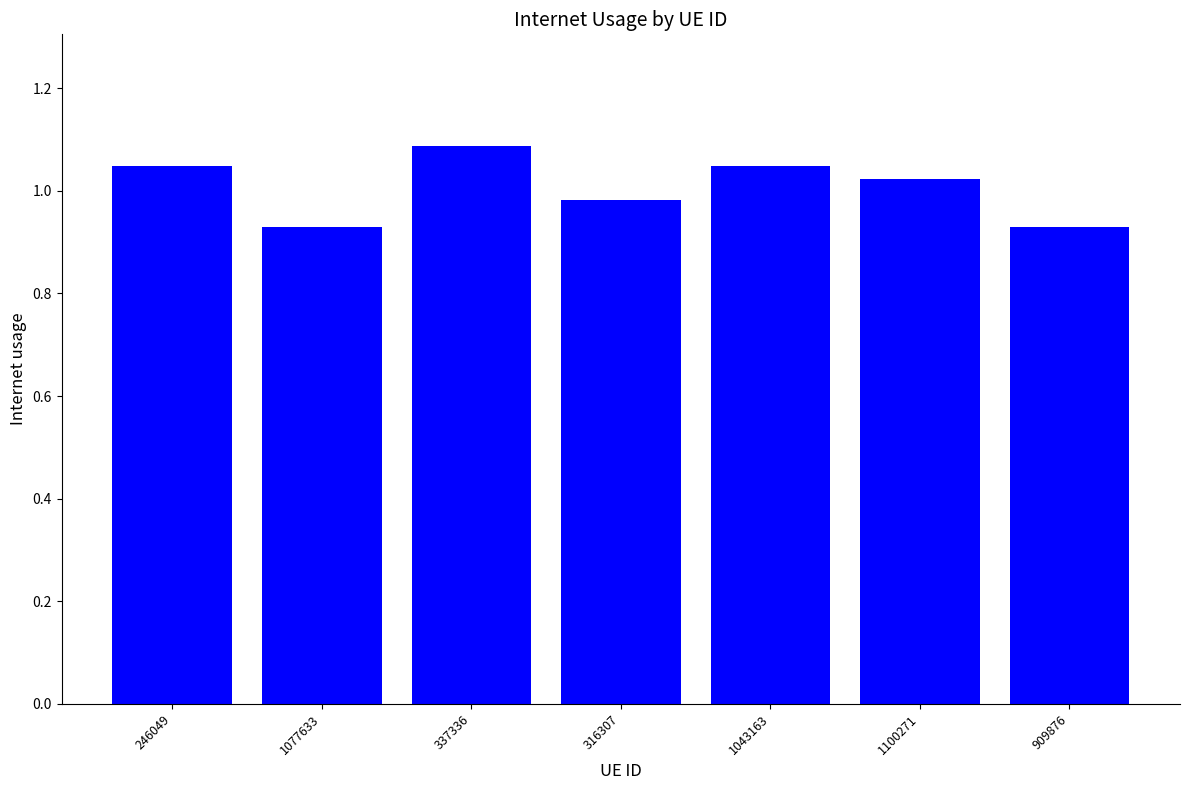

What position from the left is 337336?

3